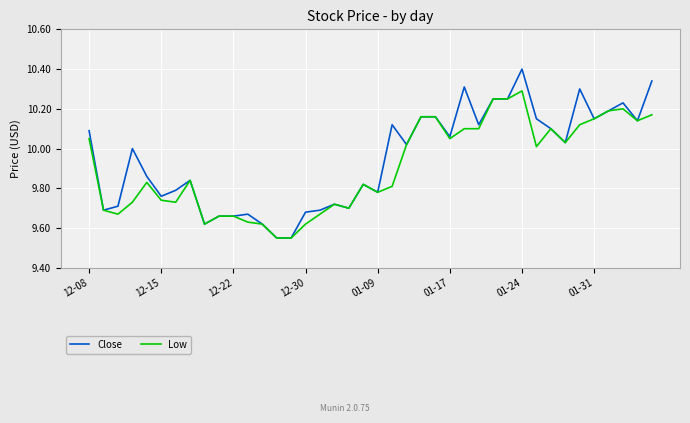

Which series has the largest range (max minus min)?

Close